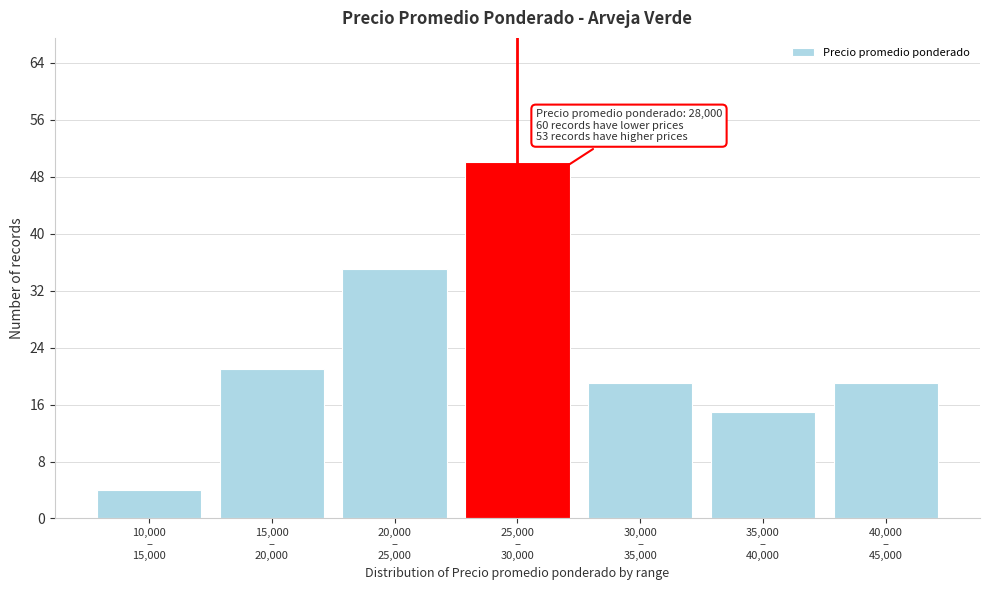

Reading left to right, list all the values displayed in this chart.

4	21	35	50	19	15	19